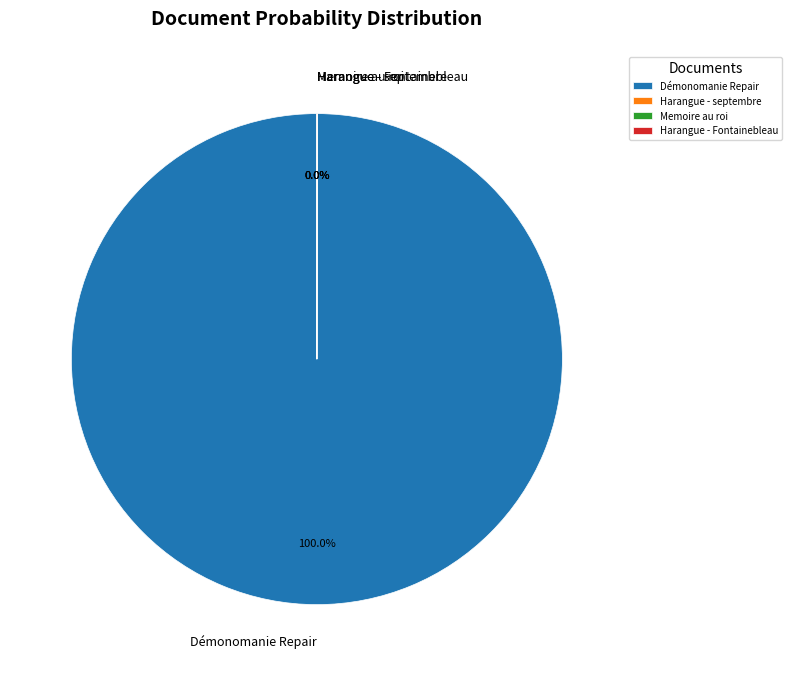

Is Démonomanie Repair the majority of the pie?

Yes